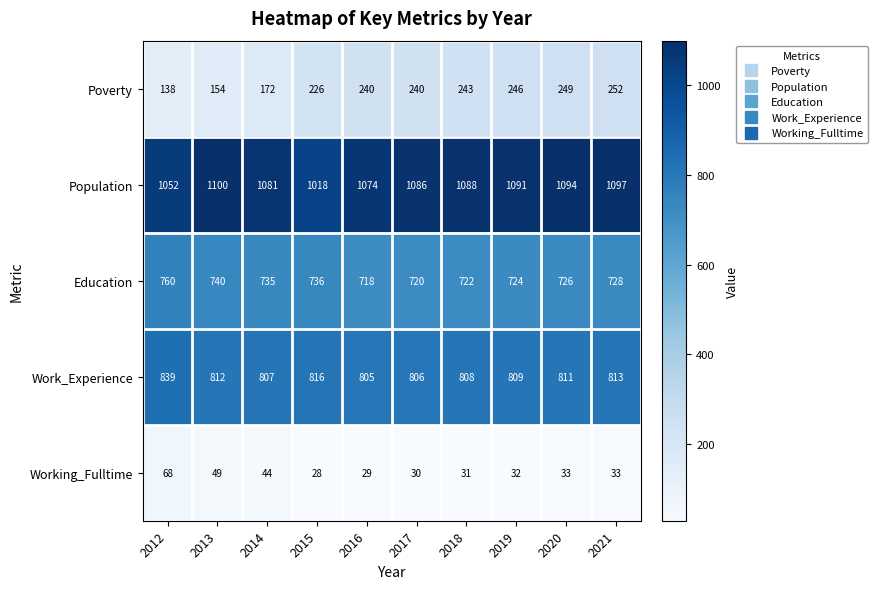

Count the number of data series in this chart.

5